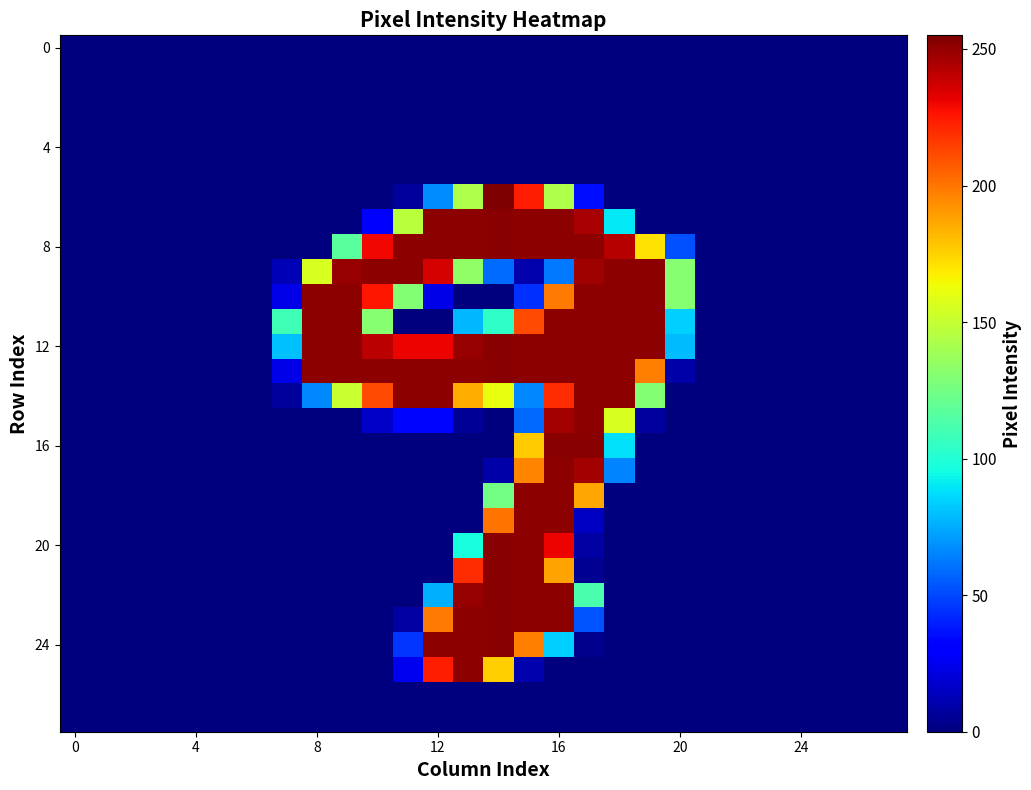

At how many categories does at least one series exceed 70?

14